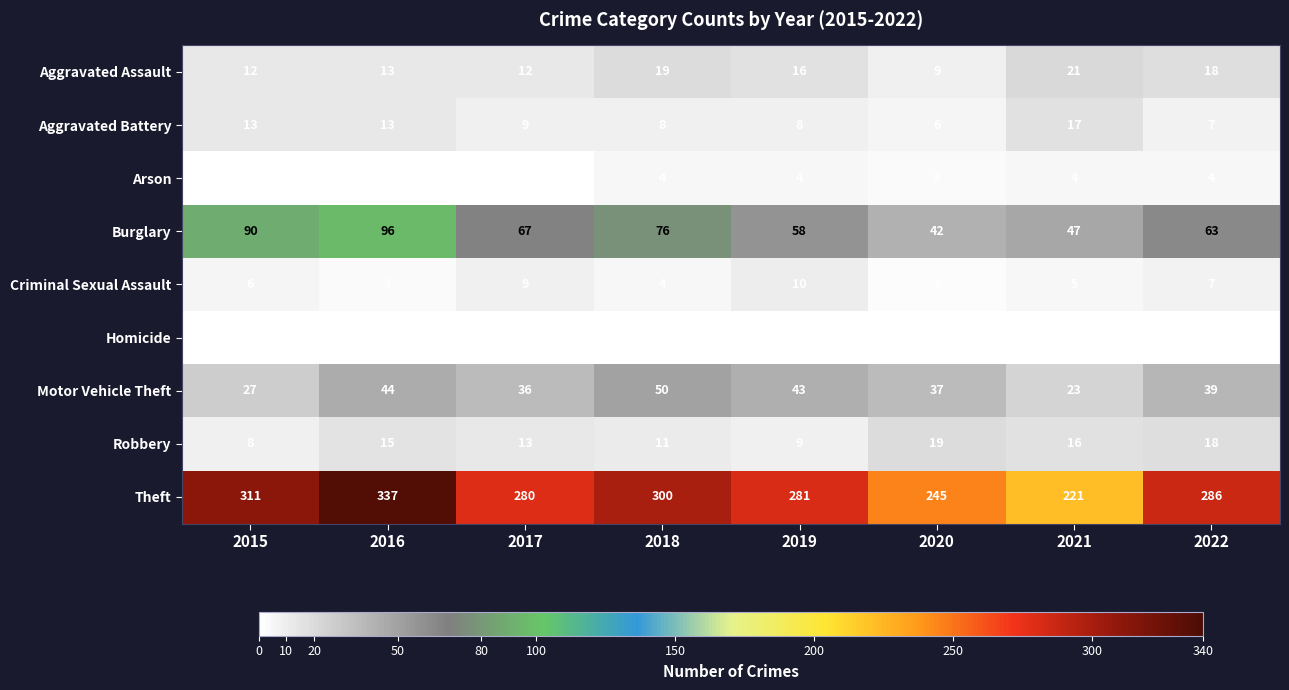

What is the difference between the maximum and second lowest values in the Burglary series?

49